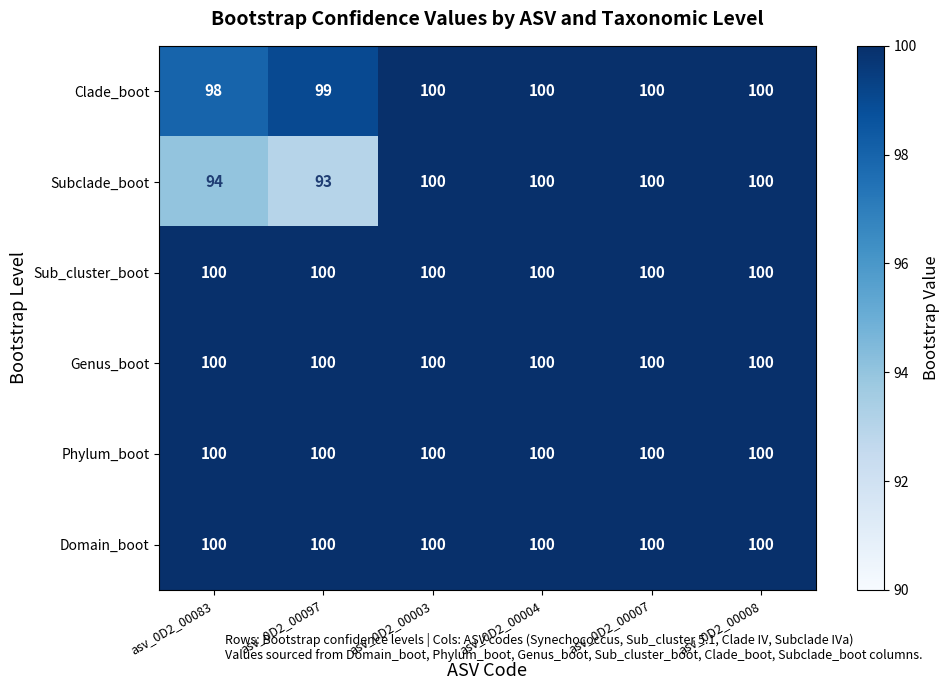

Which series has the widest spread of values?

Subclade_boot